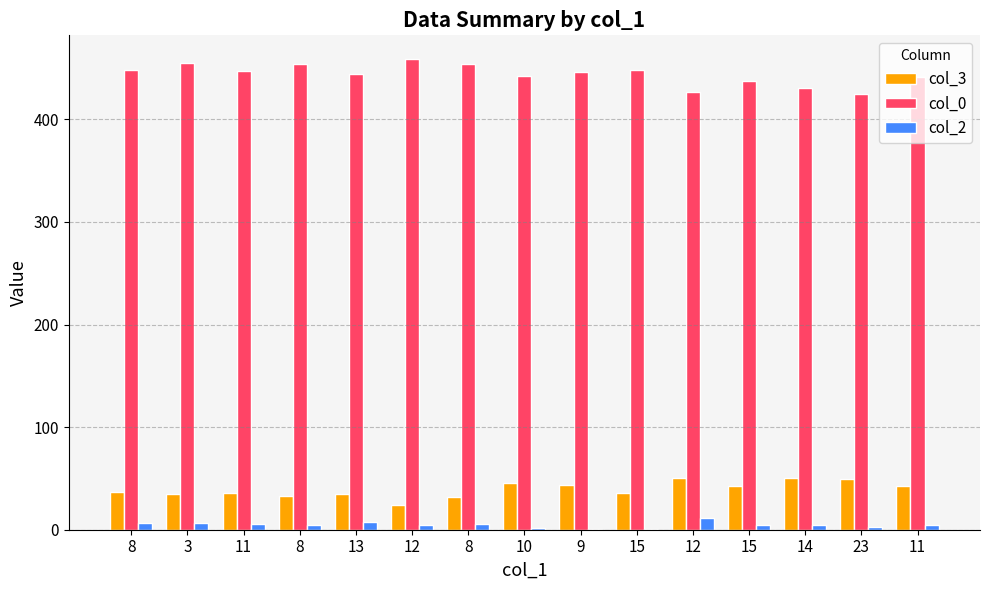

What is the smallest value displayed?

1